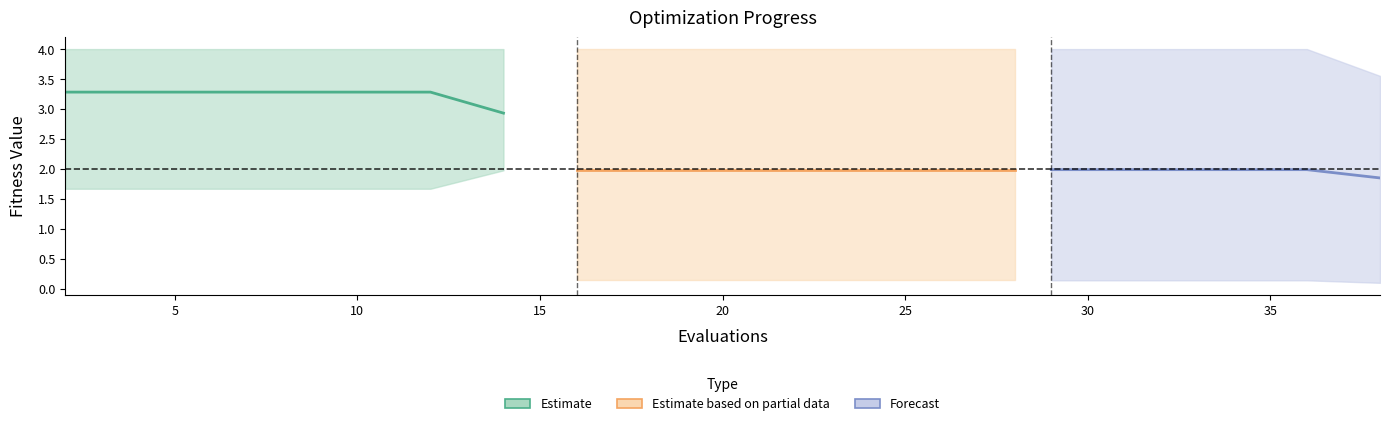

What is the difference between the highest and lowest values at 8?

2.3